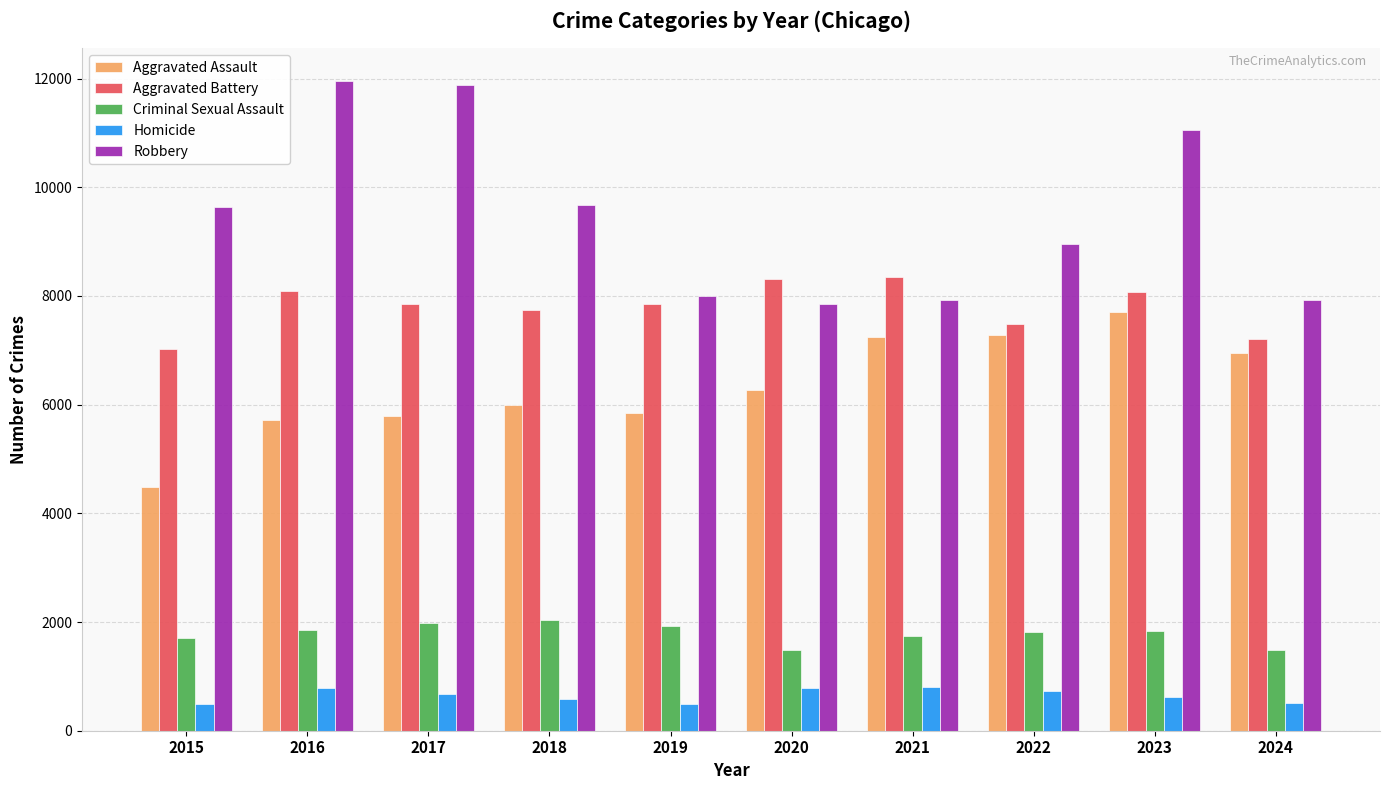

How many data points in Aggravated Assault are less than 6265?

5